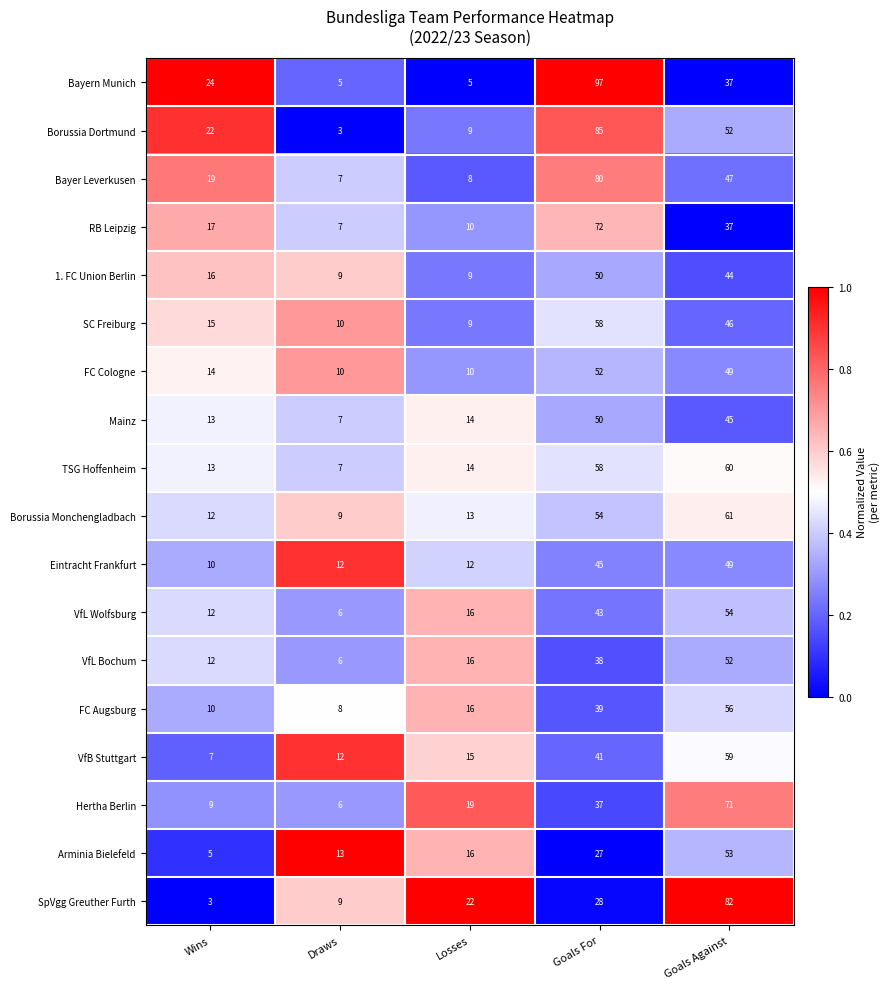

What is the minimum value for FC Augsburg?

8